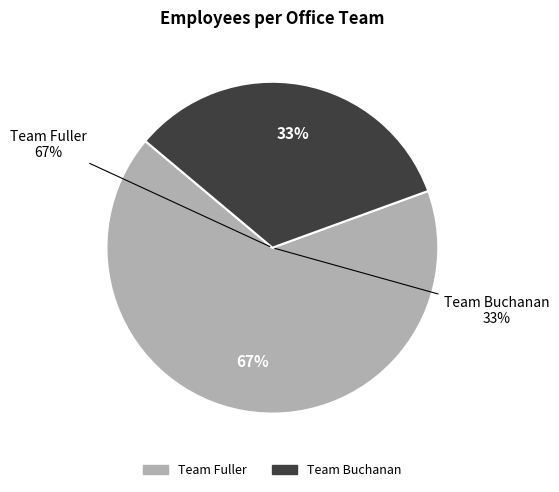

What percentage is the Team Fuller slice, to the nearest percent?

67%